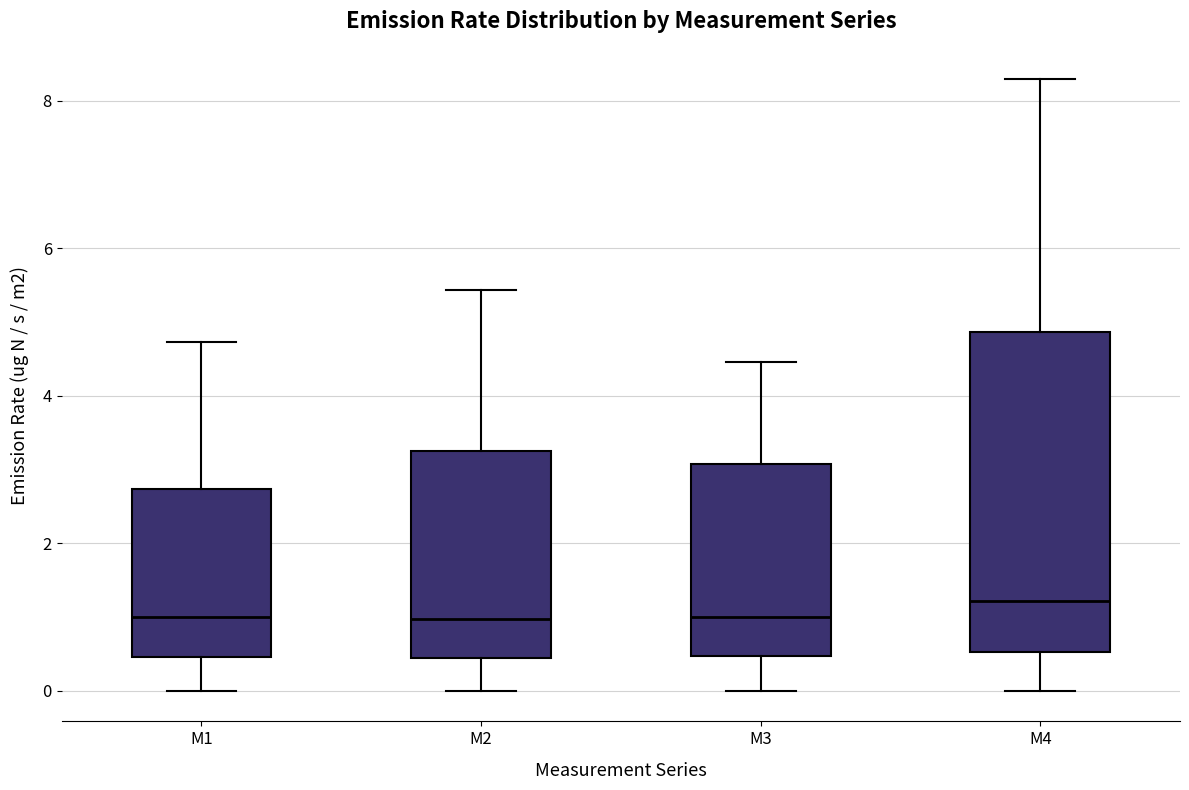

Which box's median line is the highest?

M4